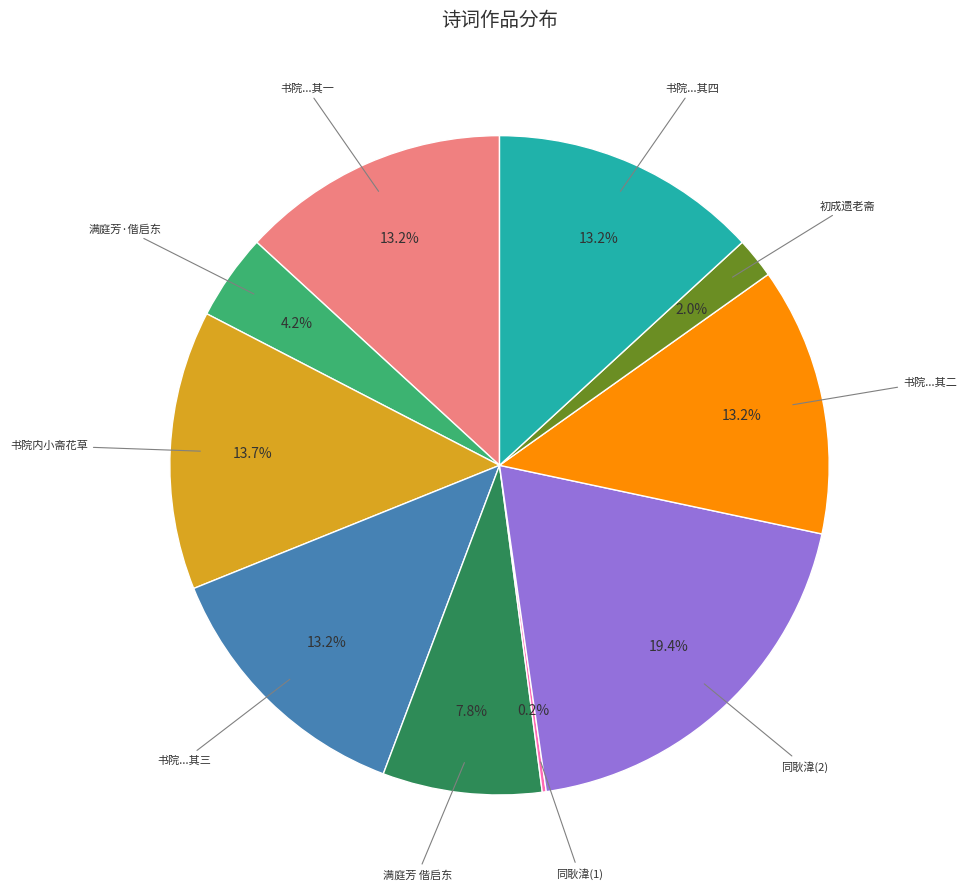

Is there any slice that represents more than half of the pie?

No